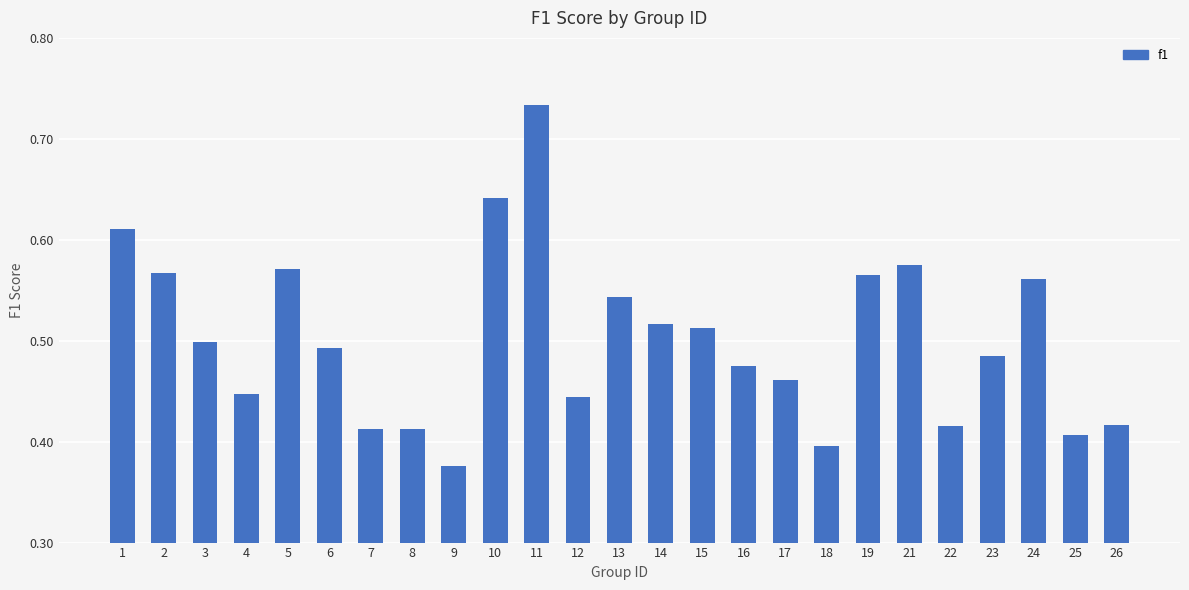

The chart shows a value of 0.2 at 25. True or false?

False